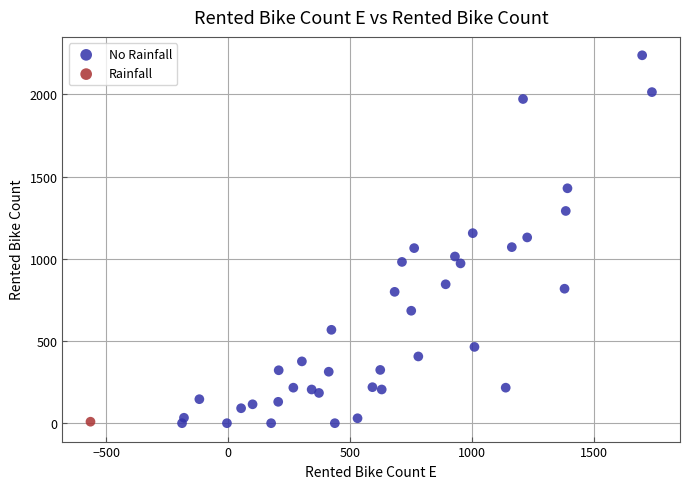

What are all the series names shown in the legend?

No Rainfall, Rainfall